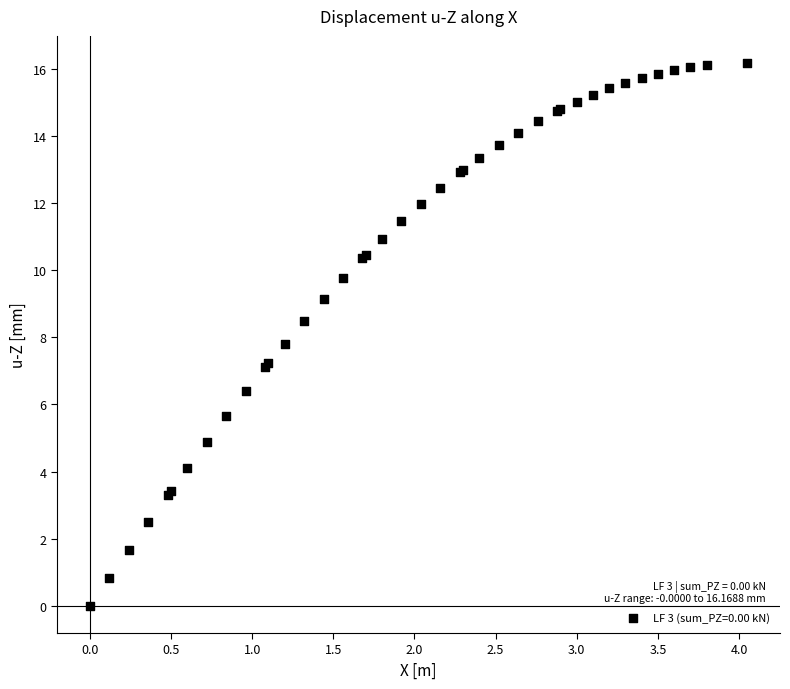

What Y value in the scatter plot is closest to 8?

7.8